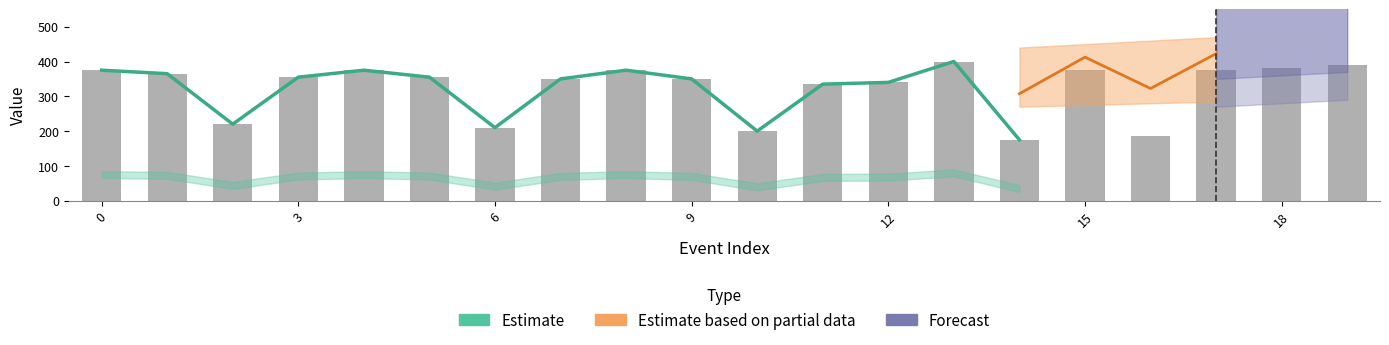

What is the sum of the note values at 2 and 10?

84